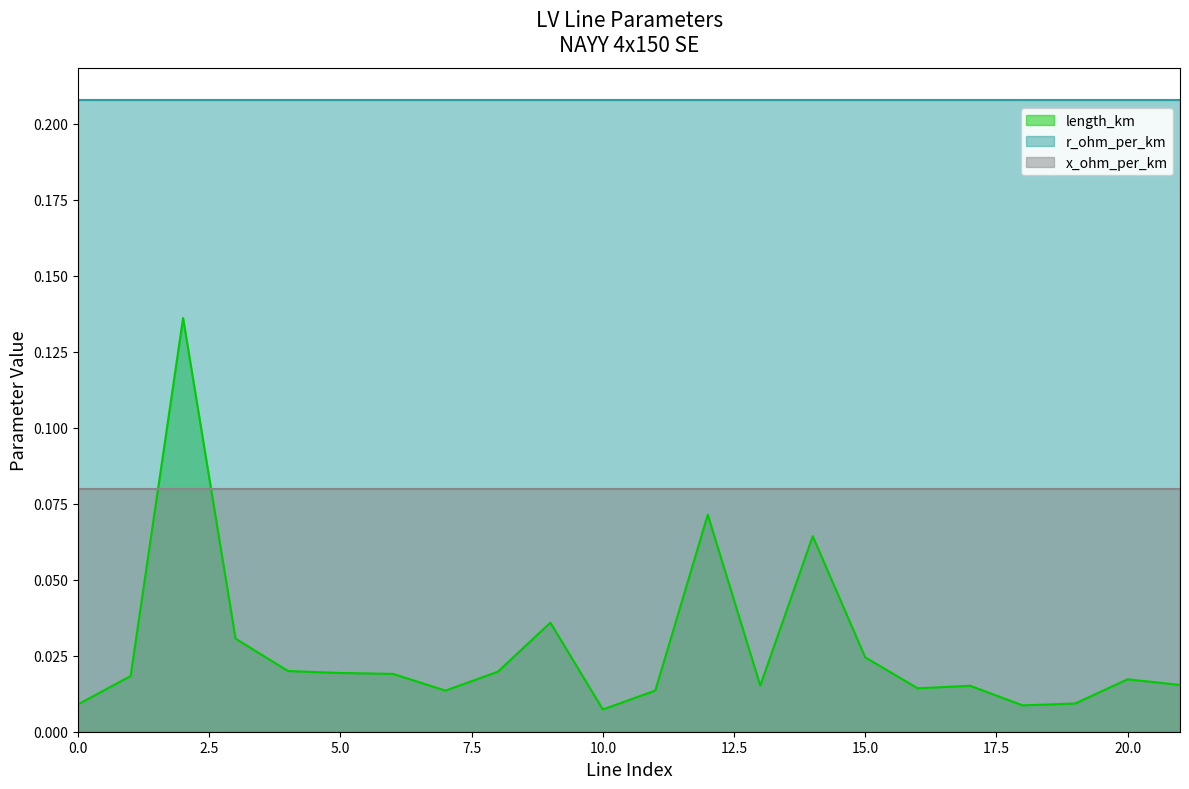

True or false: r_ohm_per_km has more than 0 points higher than both neighbors.

False